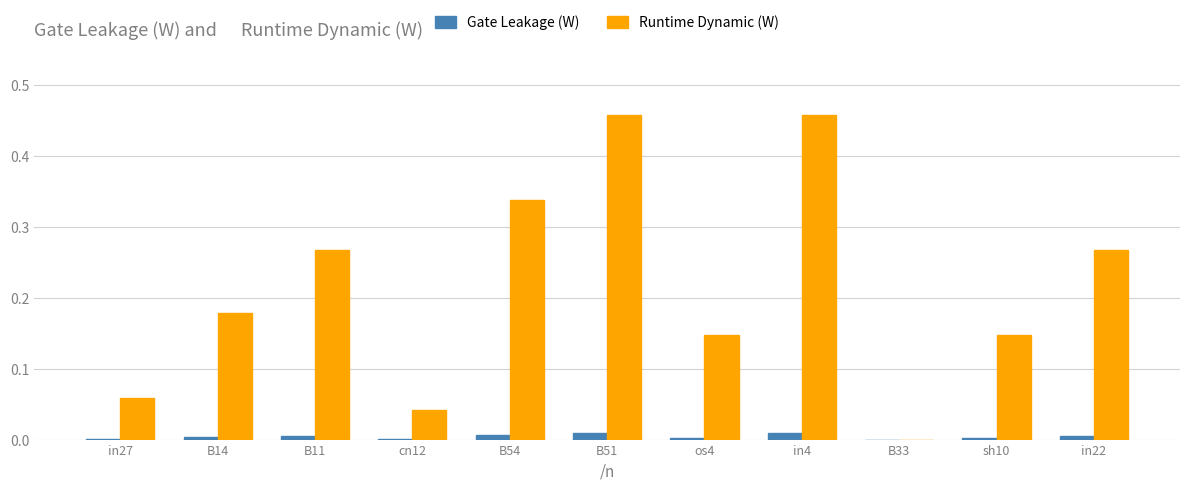

Is it true that Runtime Dynamic (W) equals 0.0 at cn12?

True